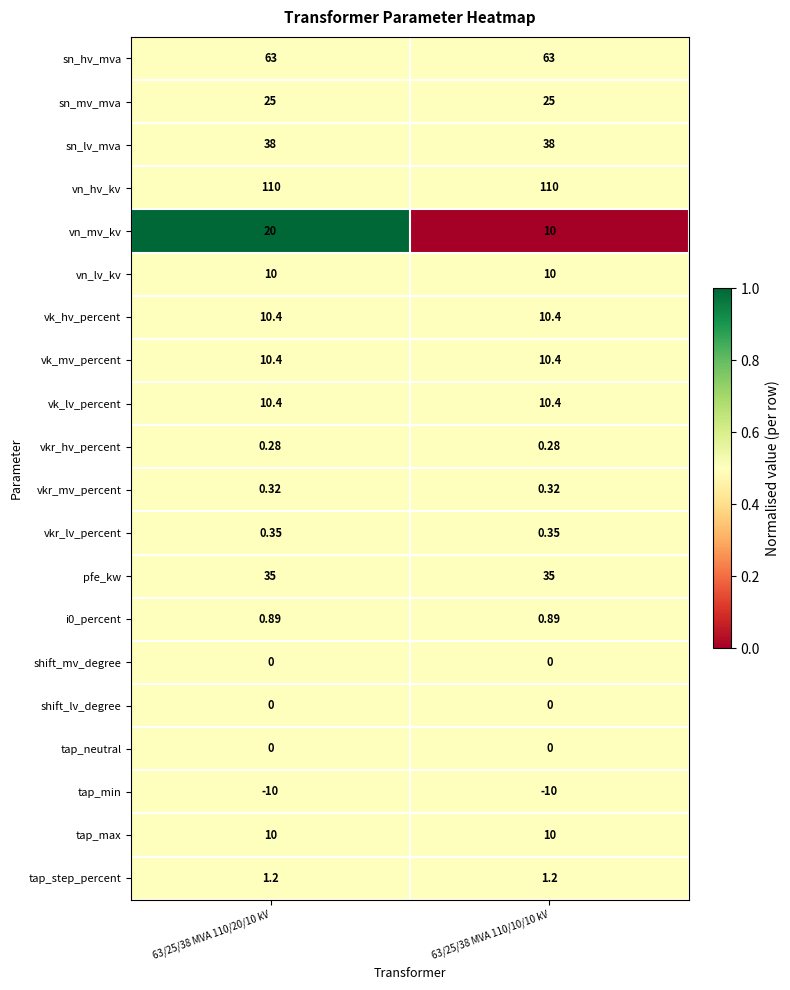

Which series has the widest spread of values?

vn_mv_kv